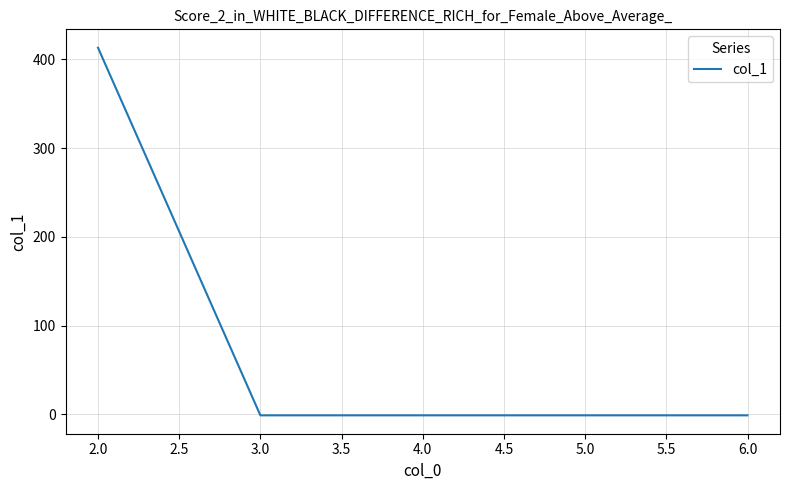

Count the number of categories in the chart.

5